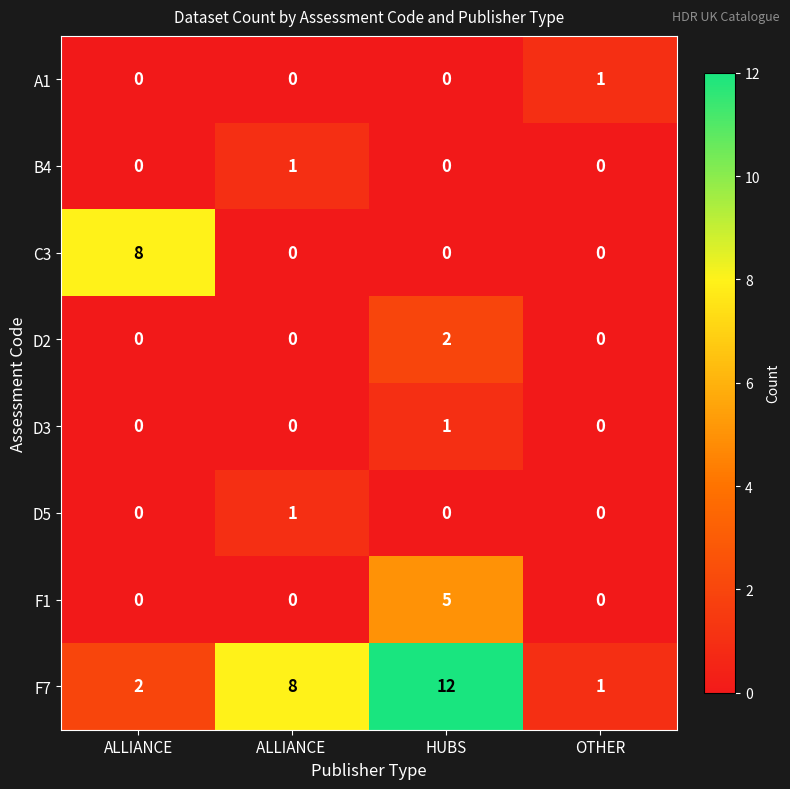

The value of A1 at ALLIANCE  is 1. True or false?

False